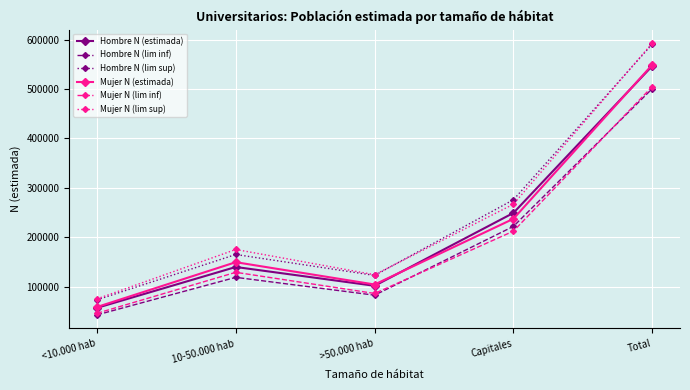

What is the label of the 5th point from the right?

<10.000 hab